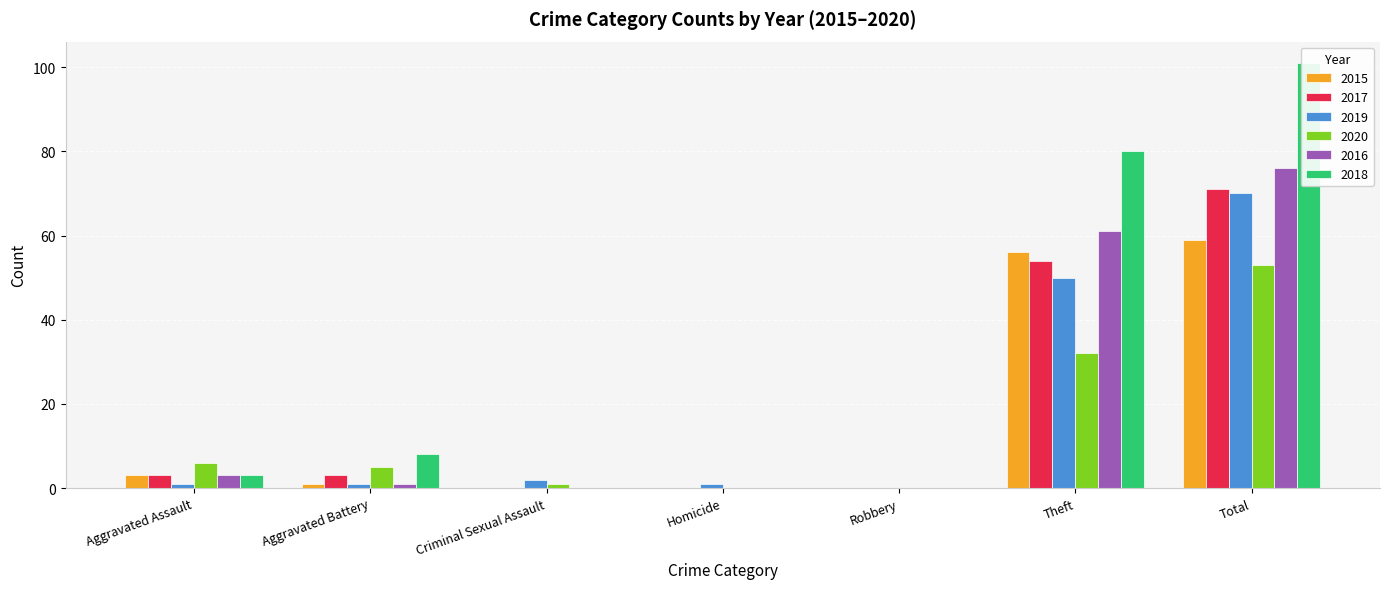

At which label does 2017 reach its minimum?

Criminal Sexual Assault